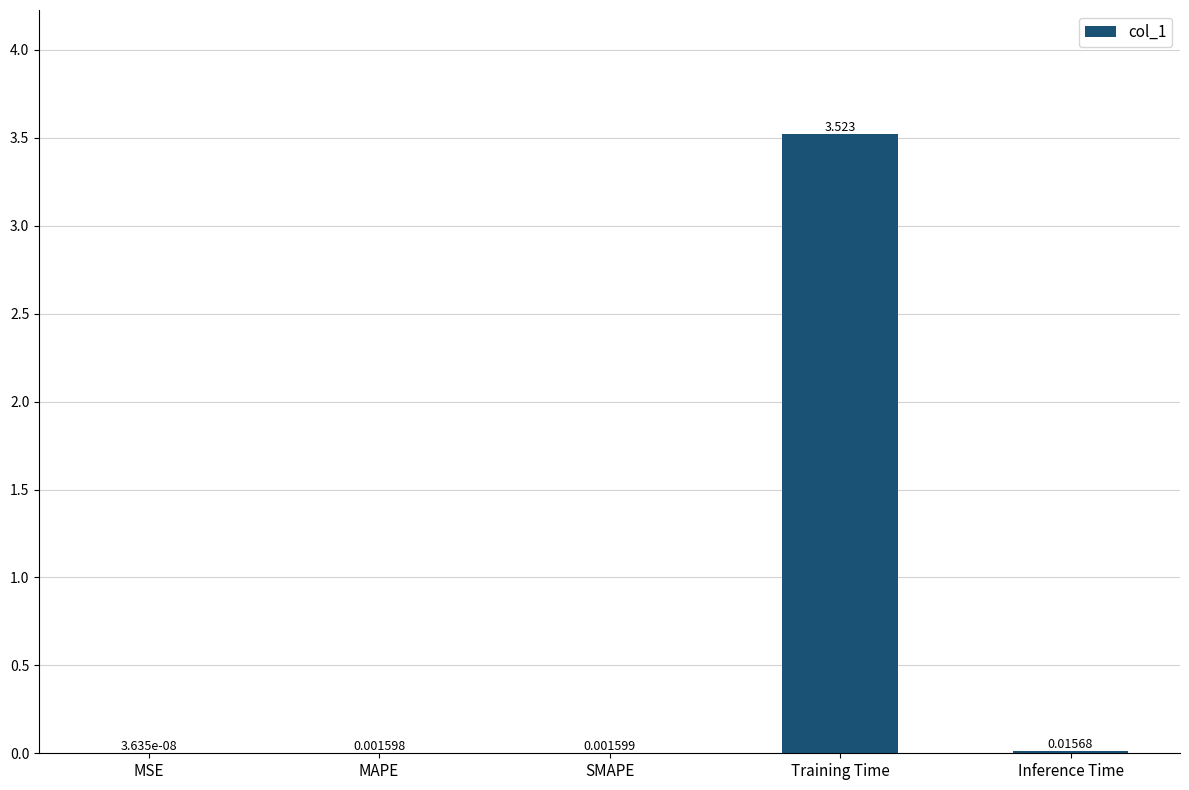

Which has a higher value, Inference Time or MSE?

Inference Time